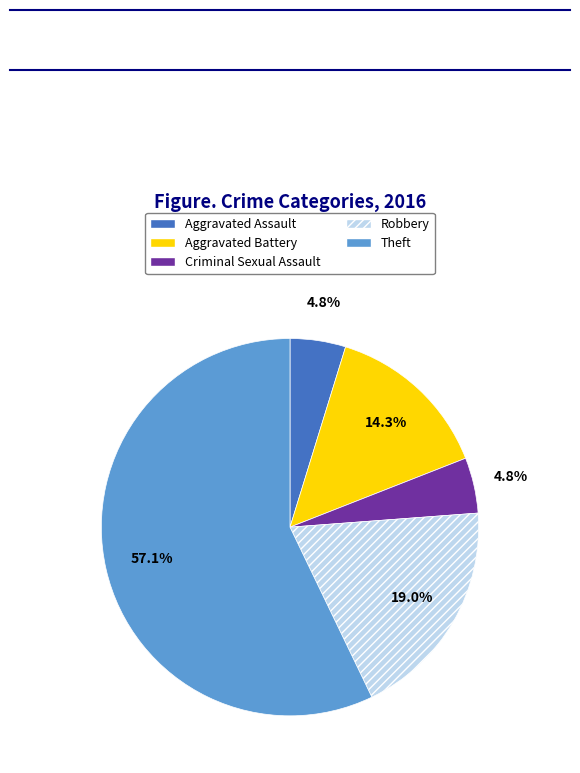

Combined, what portion of the pie is Robbery and Aggravated Assault?

23.8%